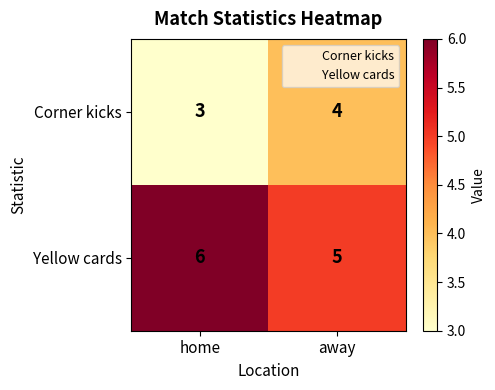

List the series in order of their overall mean, highest first.

Yellow cards, Corner kicks